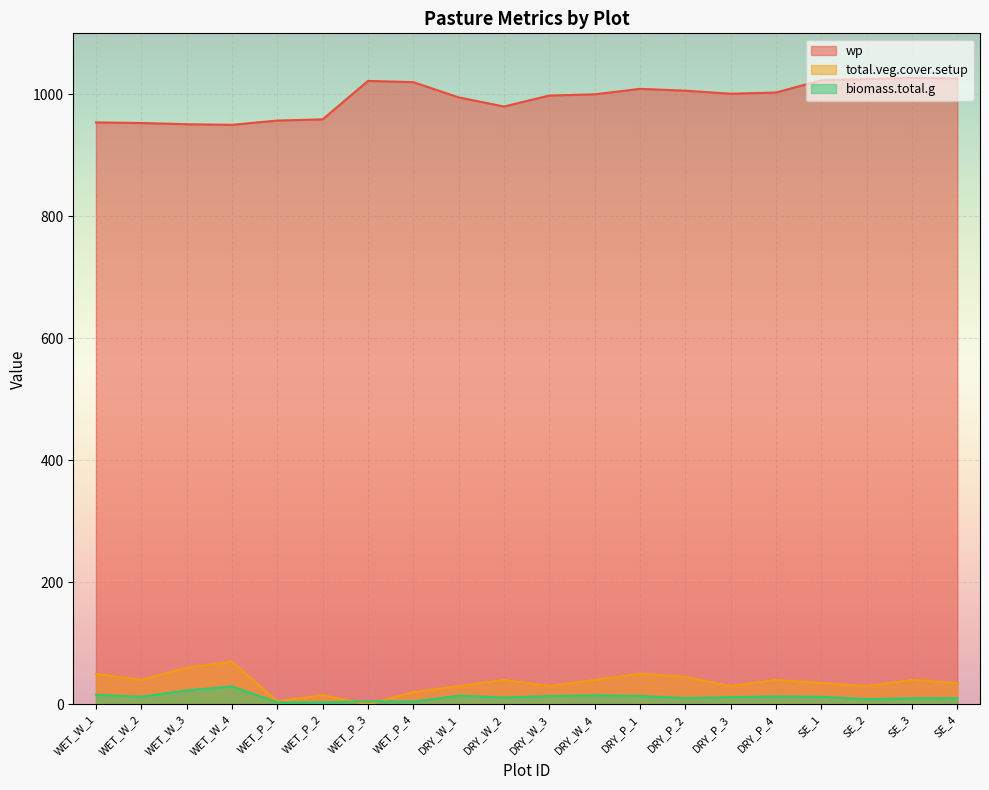

True or false: wp and total.veg.cover.setup cross at least once.

False